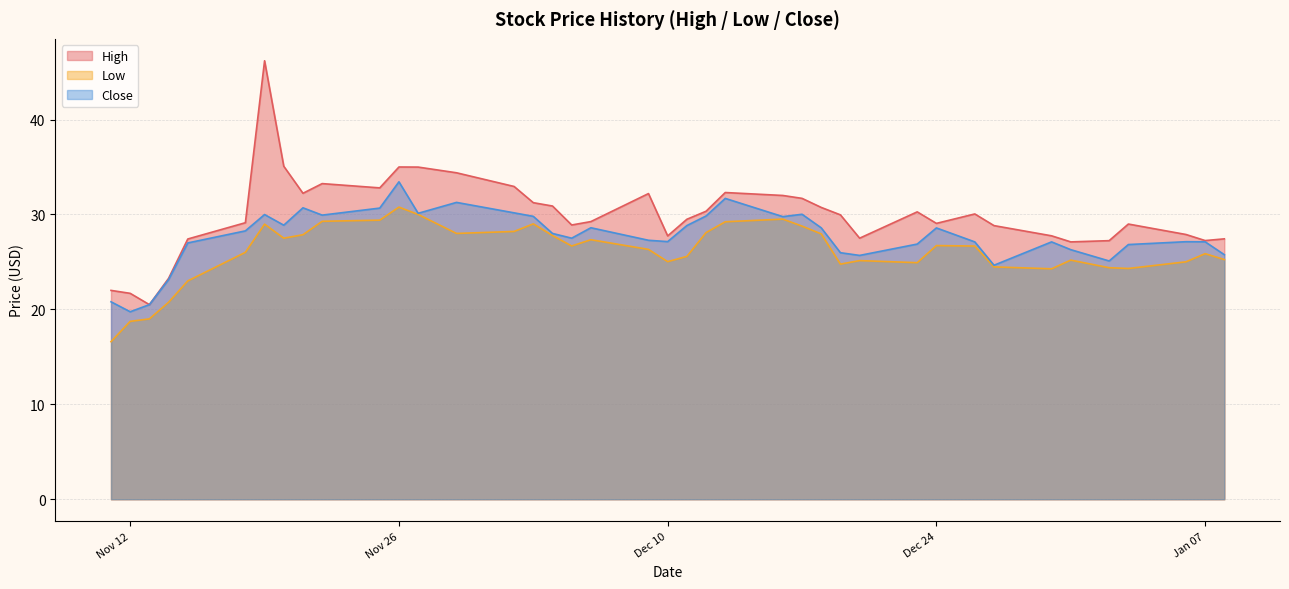

True or false: Low has more than 0 points higher than both neighbors.

True